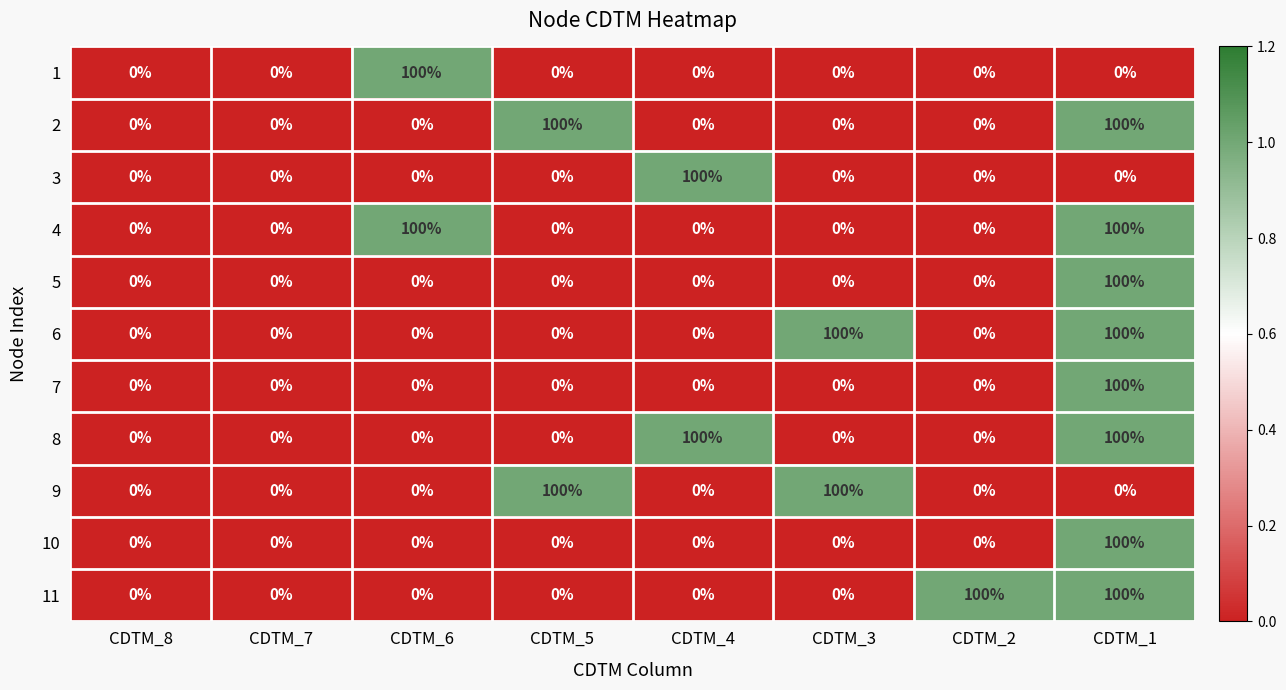

At how many categories does at least one series exceed 5?

6